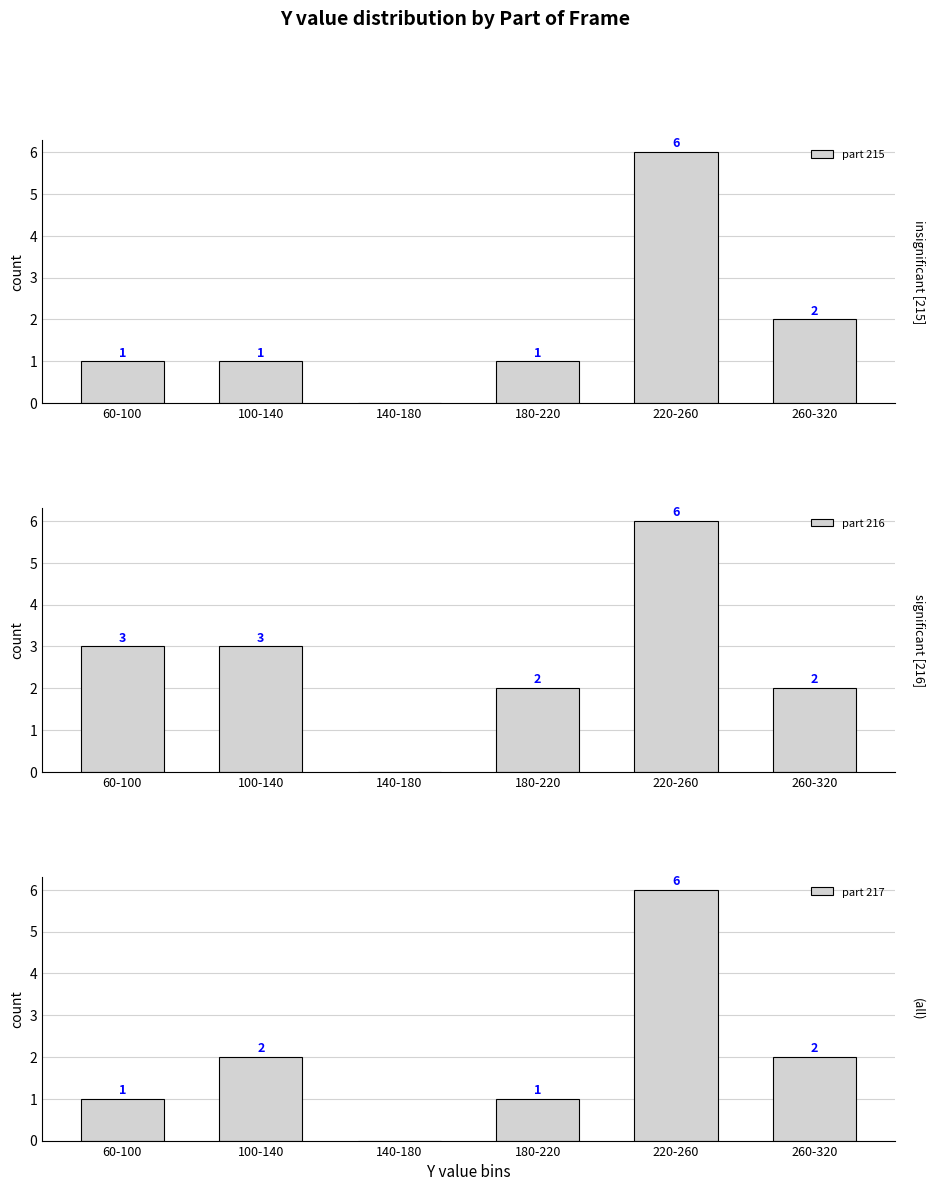

What is the sum of all part 217 values?

12